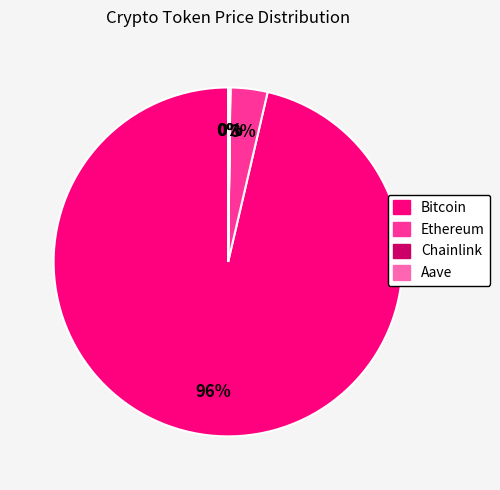

The Ethereum slice represents 15% of the pie. True or false?

False